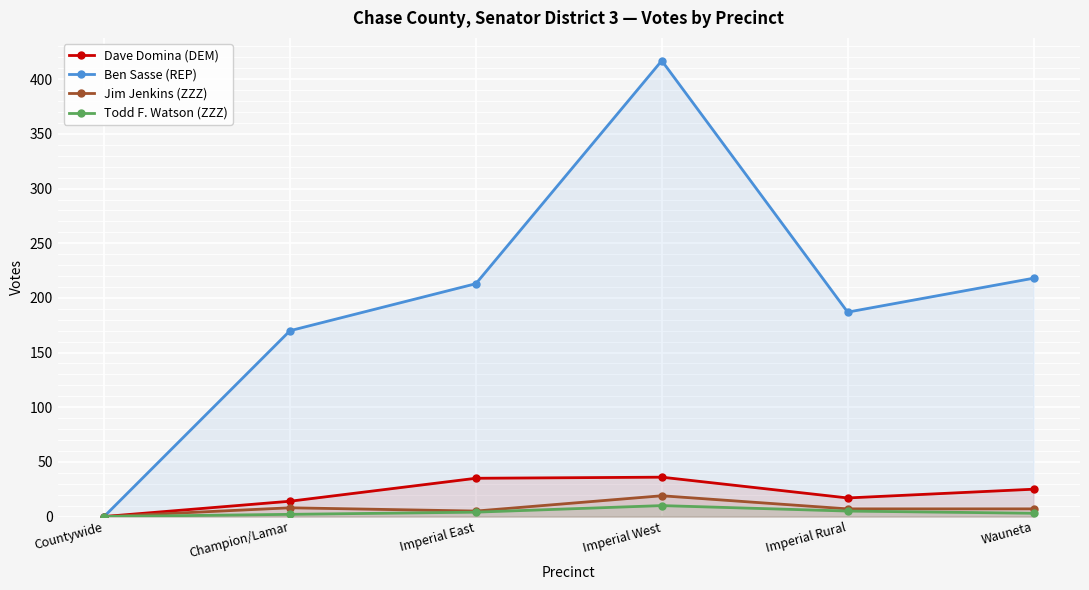

The Ben Sasse (REP) series shows 383 at Wauneta. True or false?

False